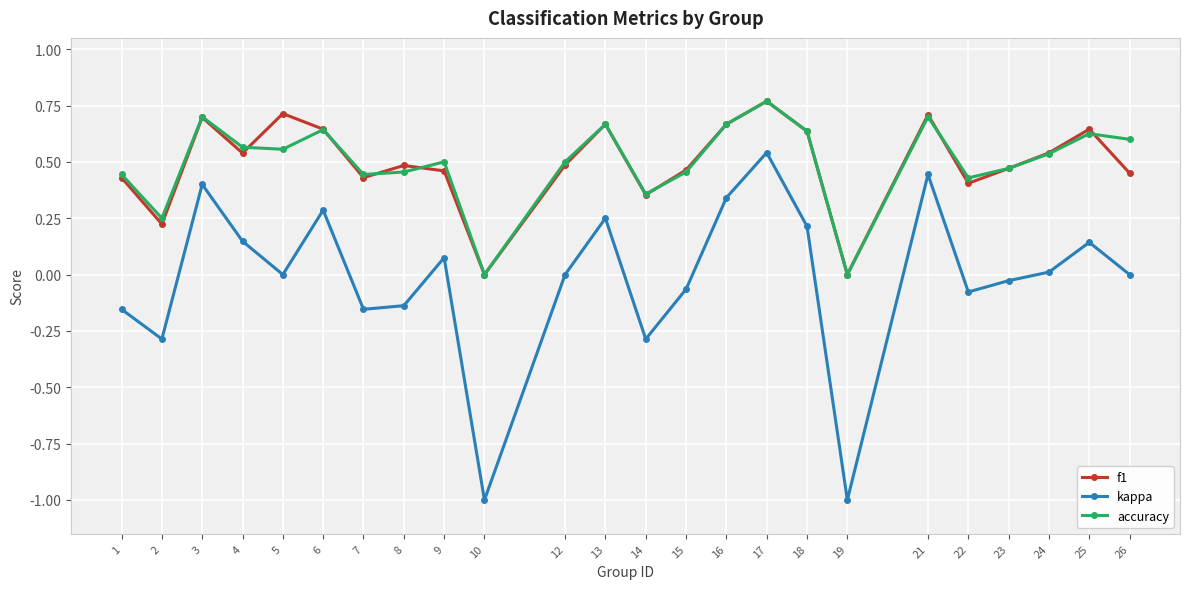

True or false: kappa and accuracy intersect in this chart.

False